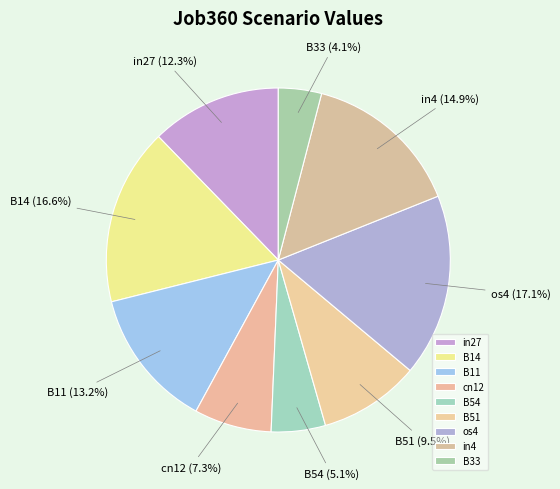

True or false: B54 accounts for 18% of the total.

False